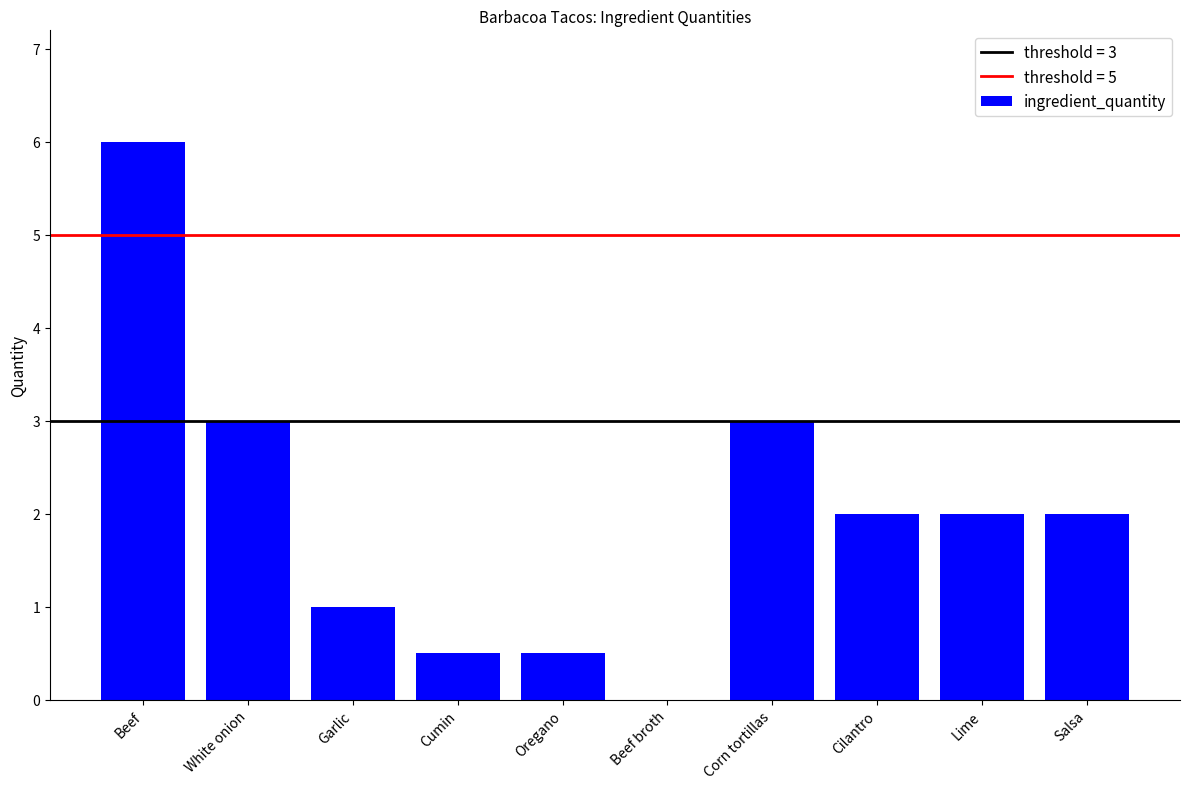

What is the maximum value shown in the chart?

6.0